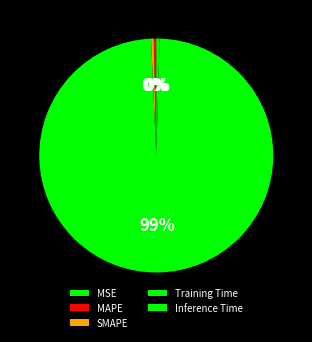

Count the number of slices in the pie.

5